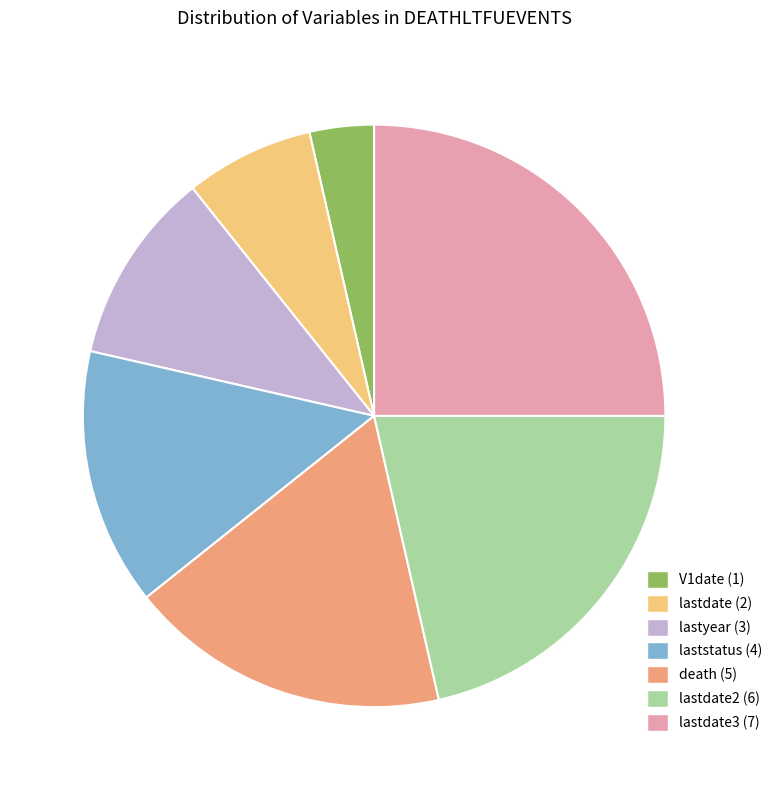

Is there a majority slice in this chart?

No